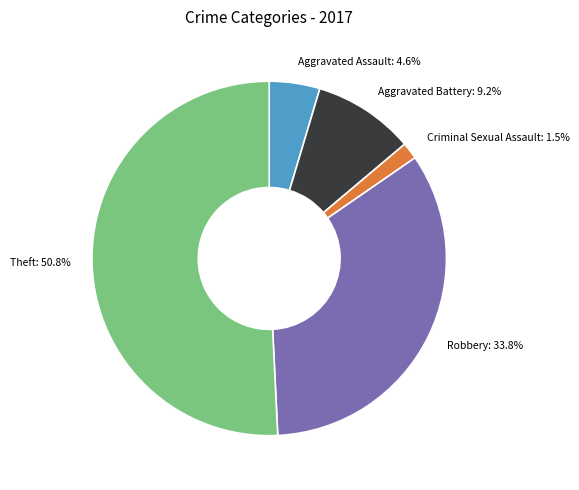

Rank the categories by value from lowest to highest.

Criminal Sexual Assault, Aggravated Assault, Aggravated Battery, Robbery, Theft